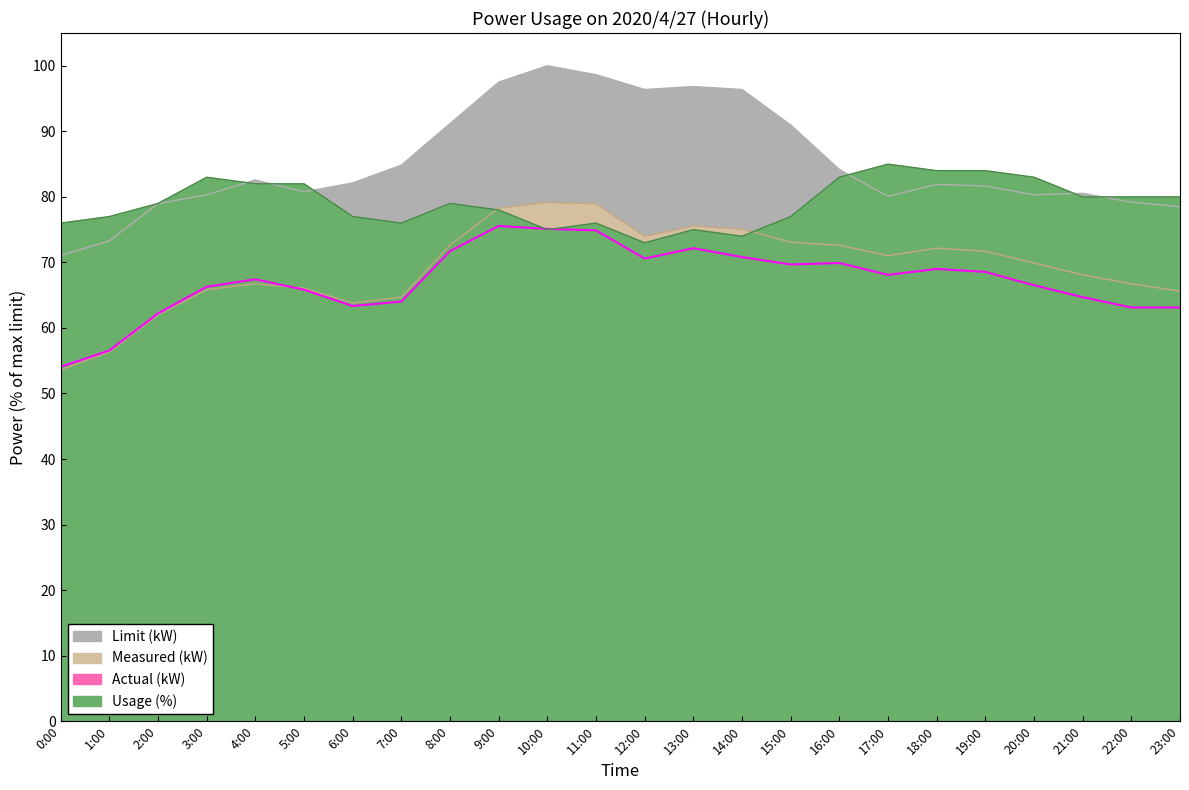

Is it true that Usage (%) equals 47.5 at 9:00?

False